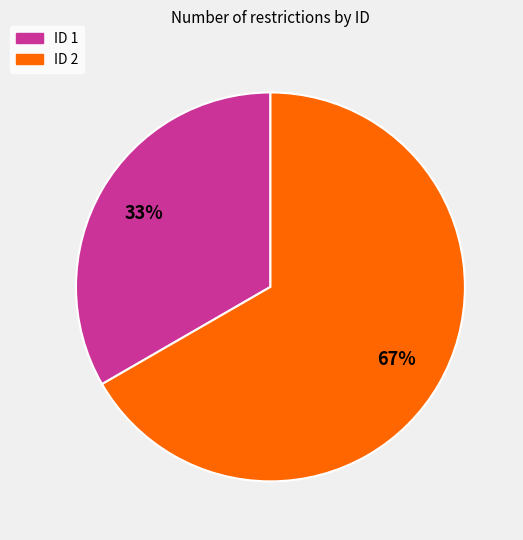

Is there a majority slice in this chart?

Yes